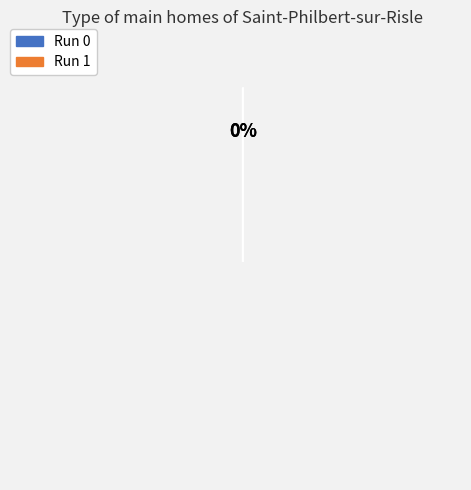

Does any single category account for the majority?

Yes